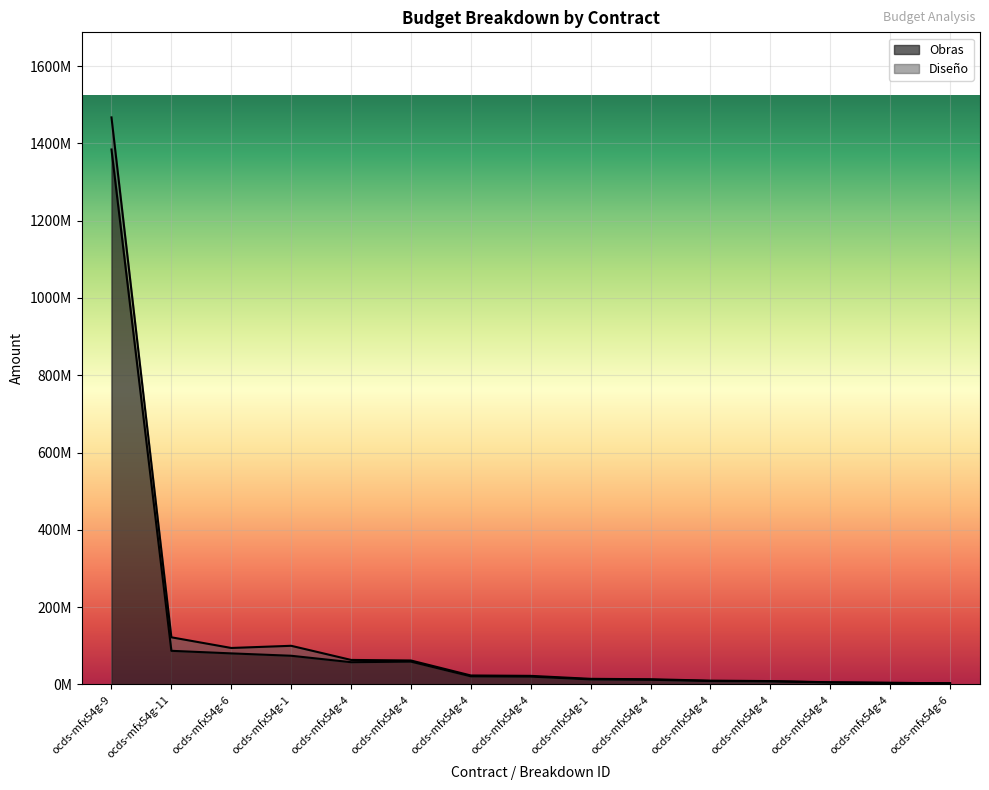

What is the difference between the second highest and second lowest values?

82973242